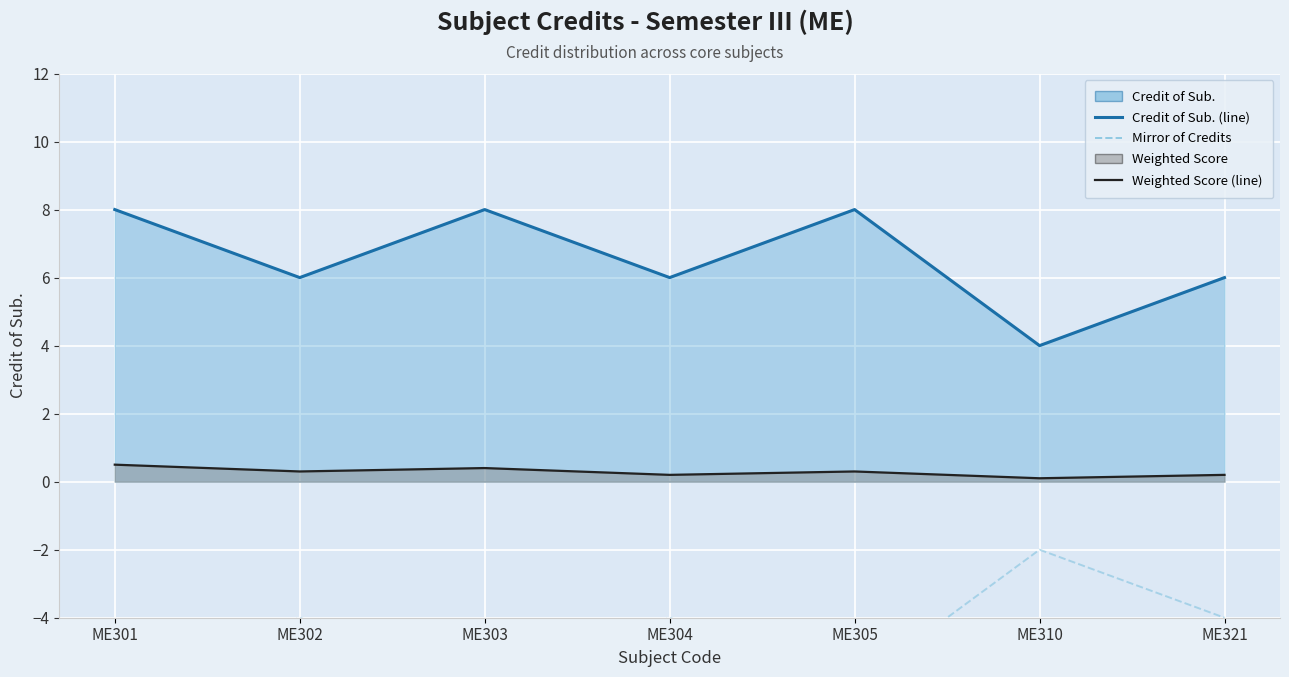

Which series has the widest spread of values?

Credit of Sub. (line)